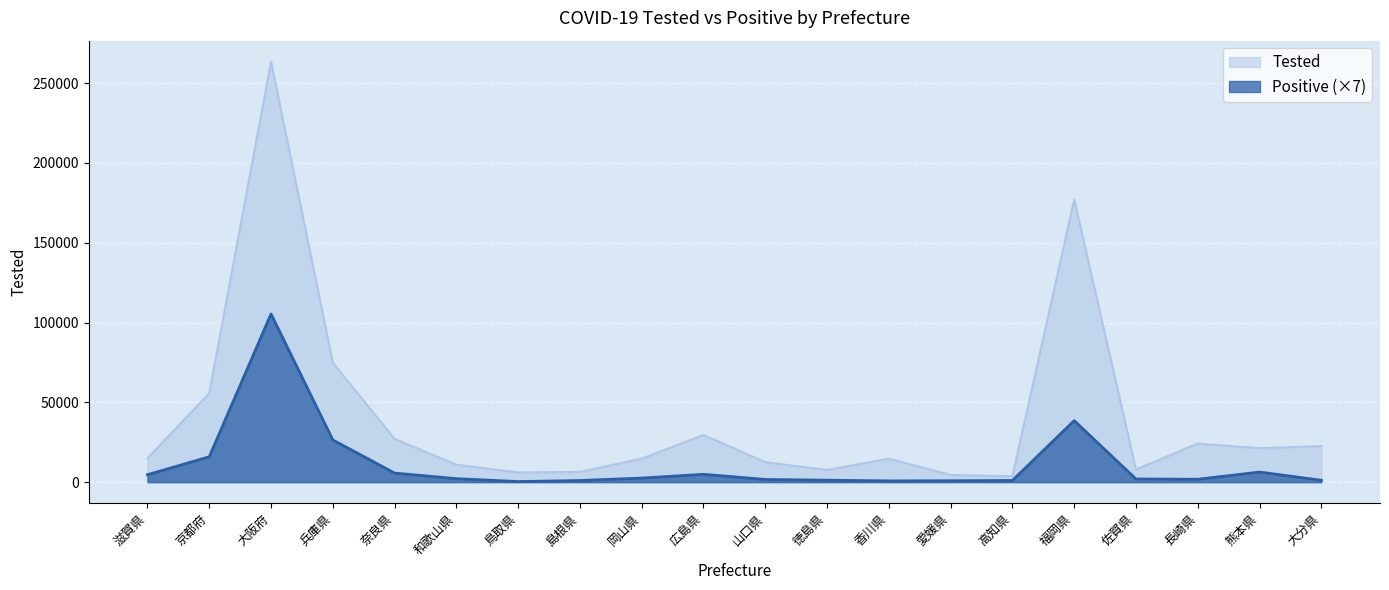

Reading right to left, extract all data points from this chart.

Tested: 大分県=22617.0	熊本県=21235.0	⾧崎県=24224.0	佐賀県=7955.0	福岡県=176998.0	高知県=3685.0	愛媛県=4488.0	香川県=14703.0	徳島県=7635.0	山口県=12510.0	広島県=29577.0	岡山県=14762.0	島根県=6354.0	鳥取県=6067.0	和歌山県=10900.0	奈良県=27089.0	兵庫県=74889.0	大阪府=263438.0	京都府=55763.0	滋賀県=14966.0
Positive: 大分県=1175.9	熊本県=6326.7	⾧崎県=1796.3	佐賀県=1991.1	福岡県=38551.7	高知県=1038.8	愛媛県=872.9	香川県=793.5	徳島県=1226.4	山口県=1688.1	広島県=4912.7	岡山県=2553.8	島根県=1017.2	鳥取県=367.9	和歌山県=2193.1	奈良県=5684.6	兵庫県=26446.6	大阪府=105375.2	京都府=15906.9	滋賀県=4660.3